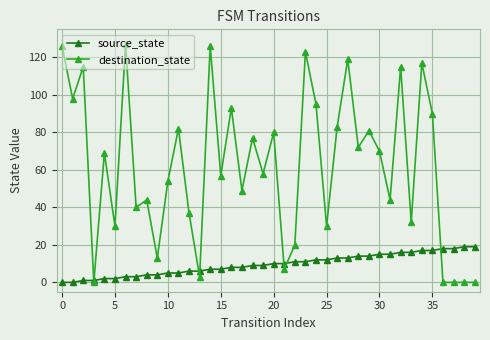

At how many categories does at least one series exceed 65?

20